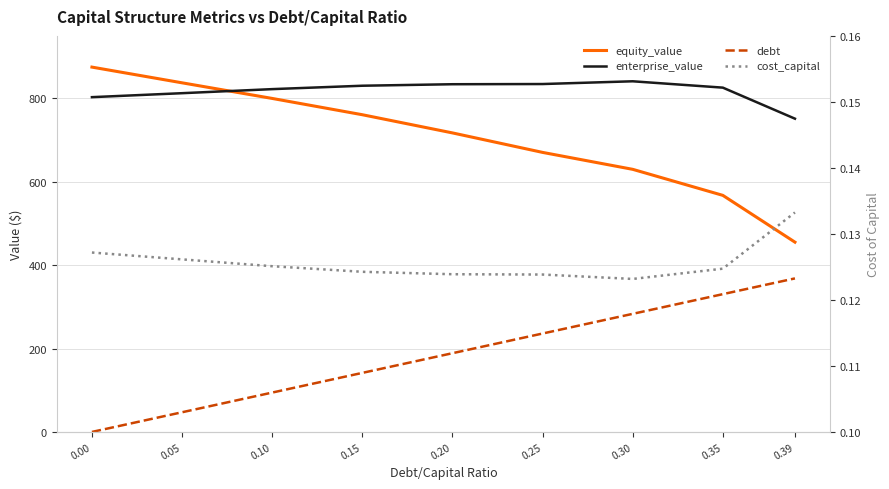

Reading left to right, transcribe all the data shown in this chart.

equity_value: 875.1	837.4	800.0	760.9	717.3	670.5	629.9	567.5	455.2
enterprise_value: 803.0	812.6	822.3	830.4	834.0	834.5	841.1	825.9	751.4
debt: 0.0	47.2	94.4	141.6	188.9	236.1	283.3	330.5	368.3
cost_capital: 0.1	0.1	0.1	0.1	0.1	0.1	0.1	0.1	0.1